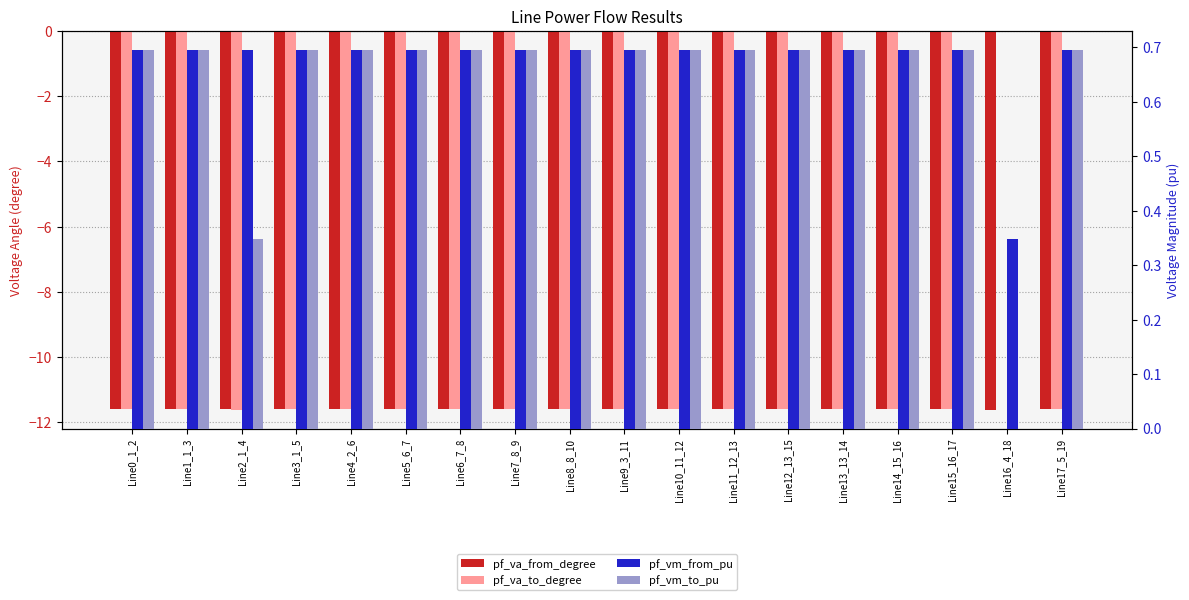

Does the chart contain stacked bars?

No